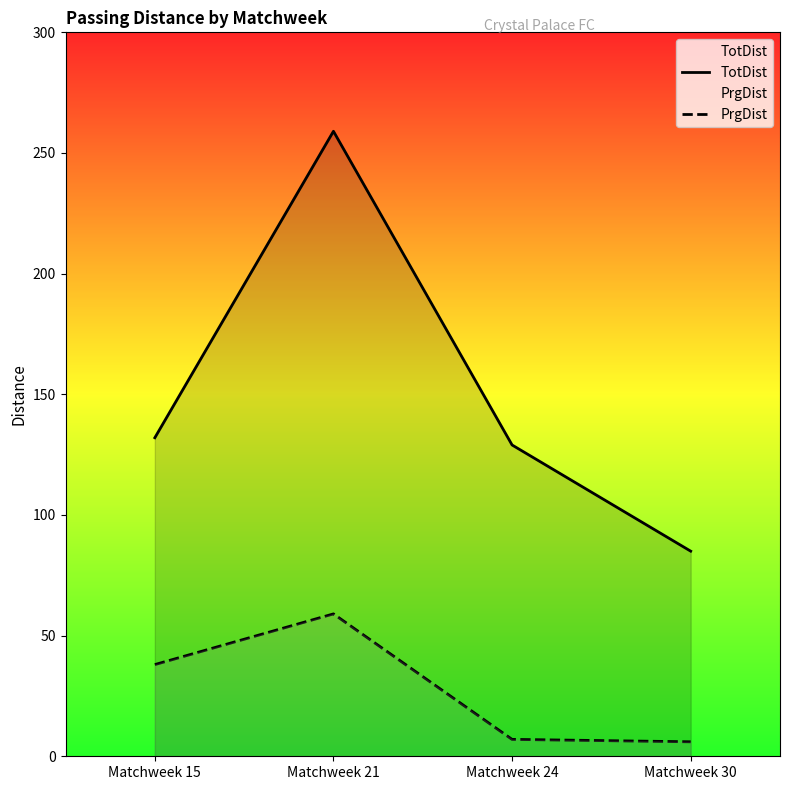

Does the chart display data point markers on the line(s)?

No